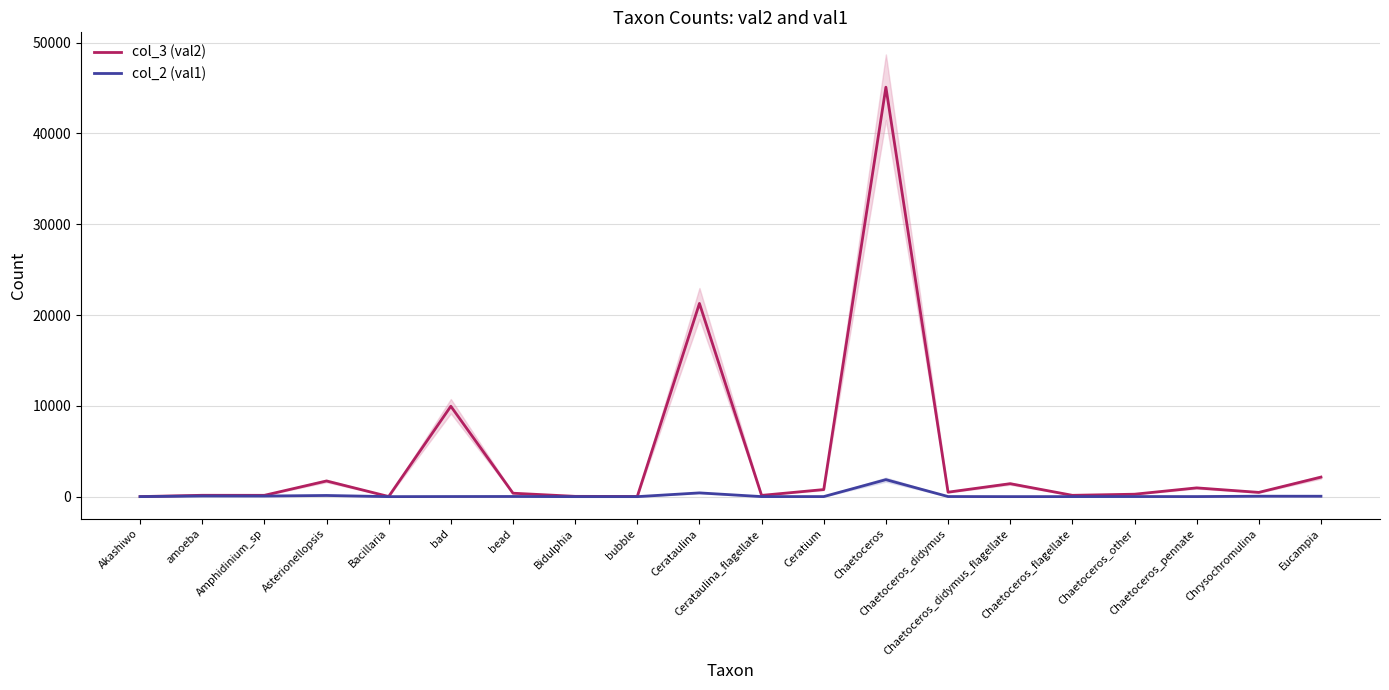

What is the value of the col_2 (val1) point at the 16th from the left?

4